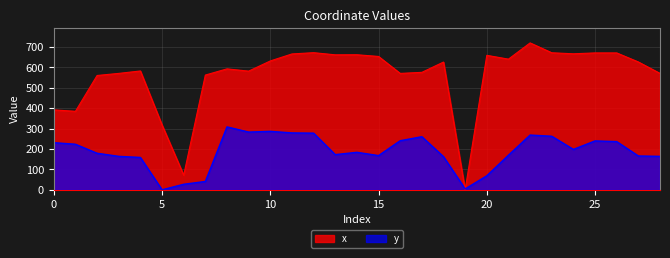

Which category has the lowest value in the x series?

19